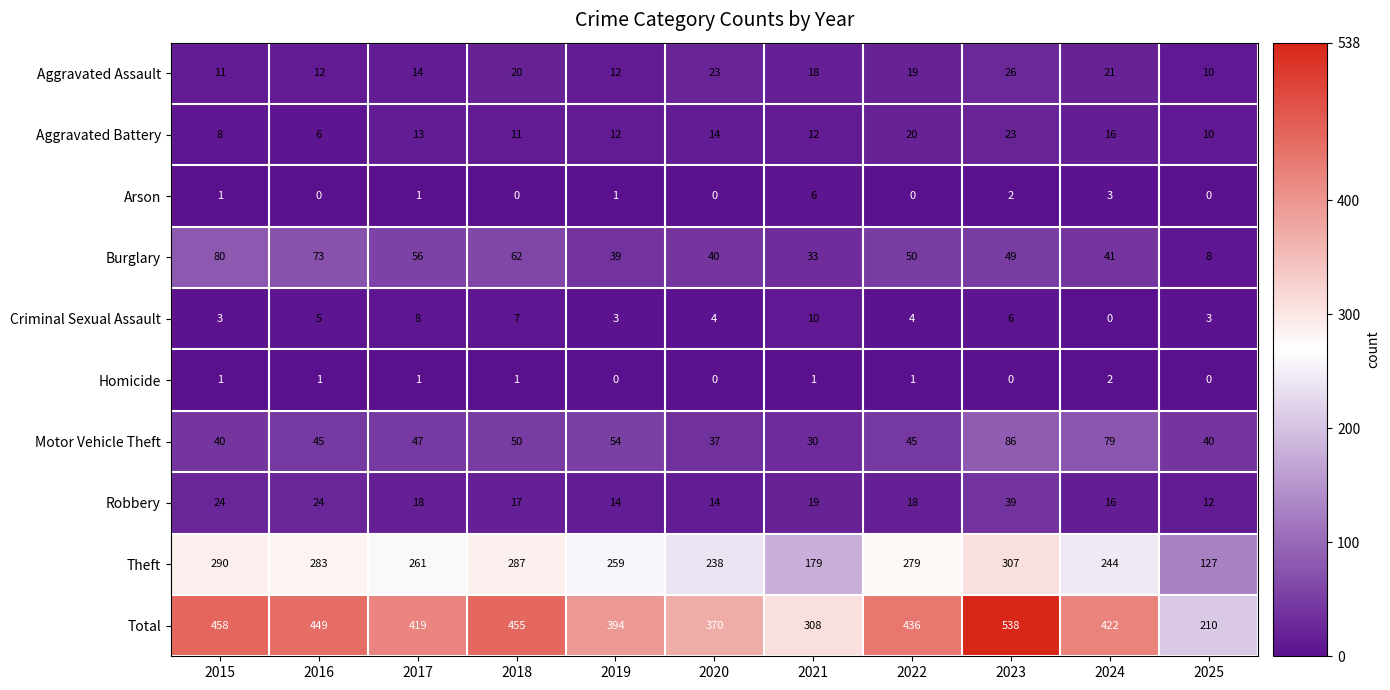

At how many categories does at least one series exceed 406?

7